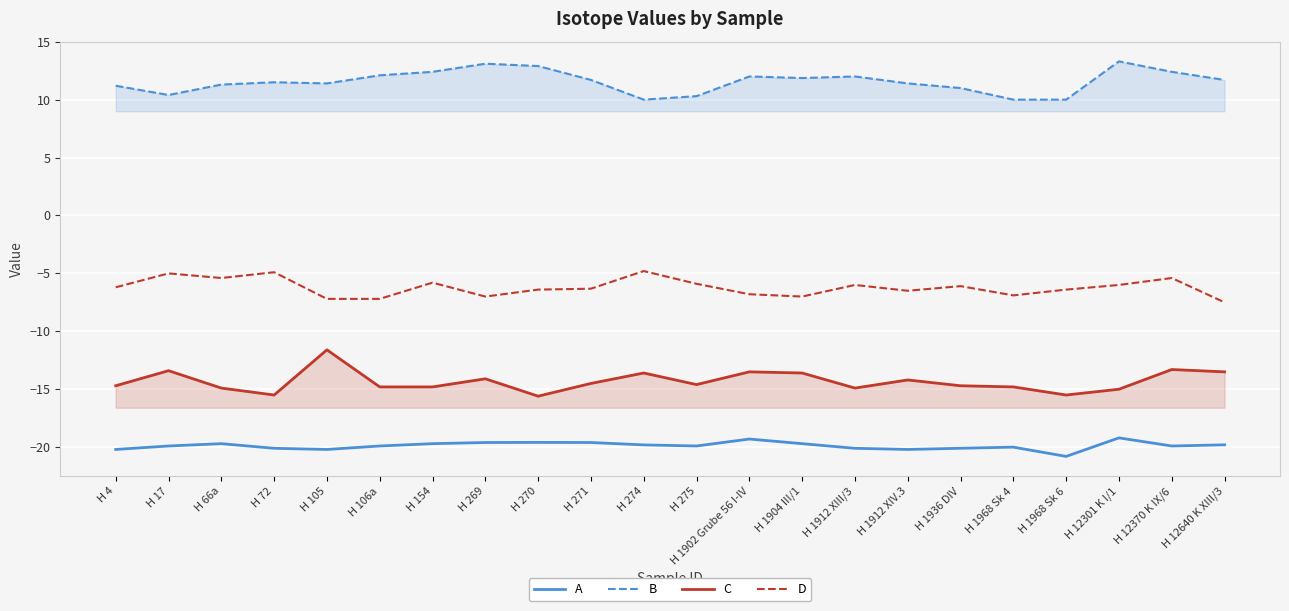

Is it true that A equals -19.6 at H 271?

True